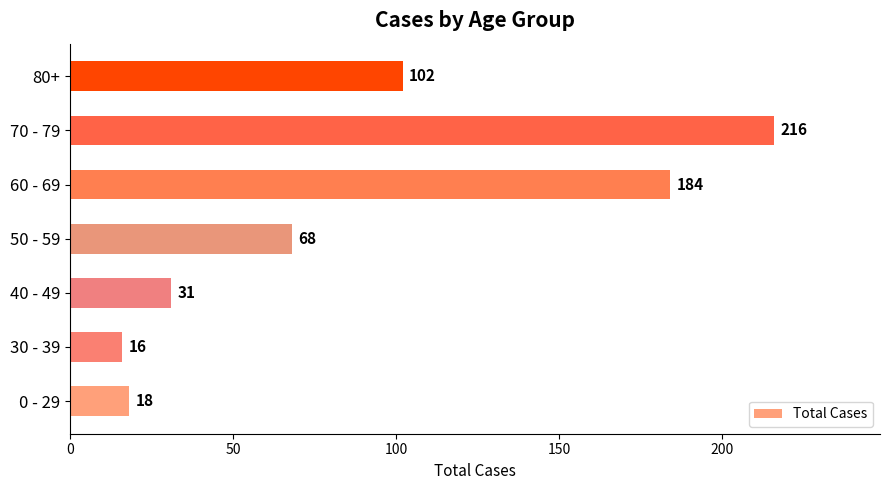

Rank the categories by value from lowest to highest.

30 - 39, 0 - 29, 40 - 49, 50 - 59, 80+, 60 - 69, 70 - 79